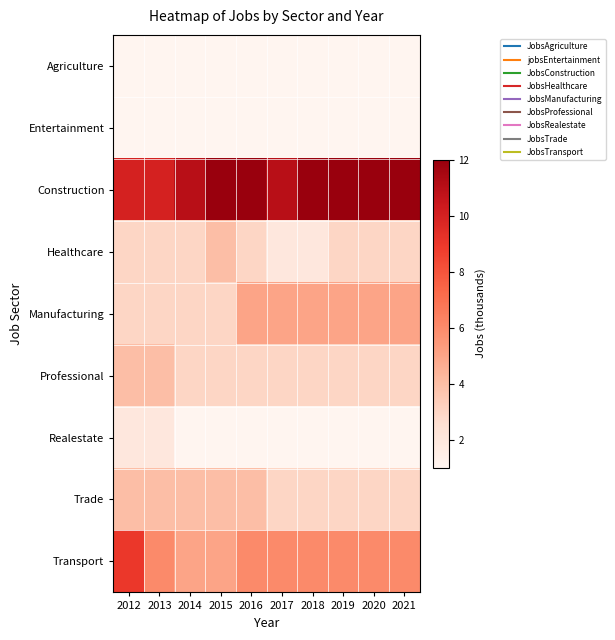

How many distinct data groups are displayed?

9